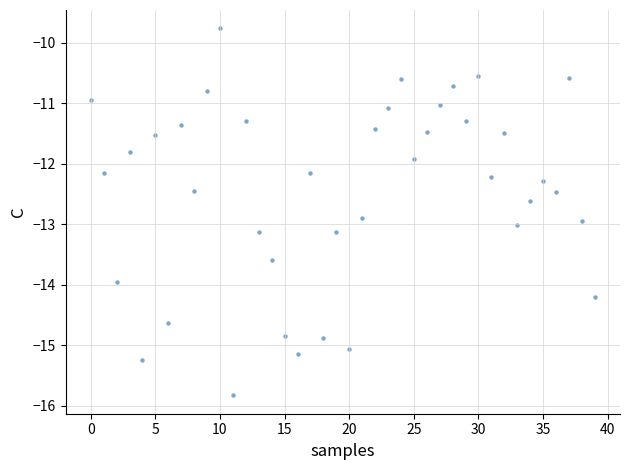

What is the range of Y values (max minus min)?

6.1